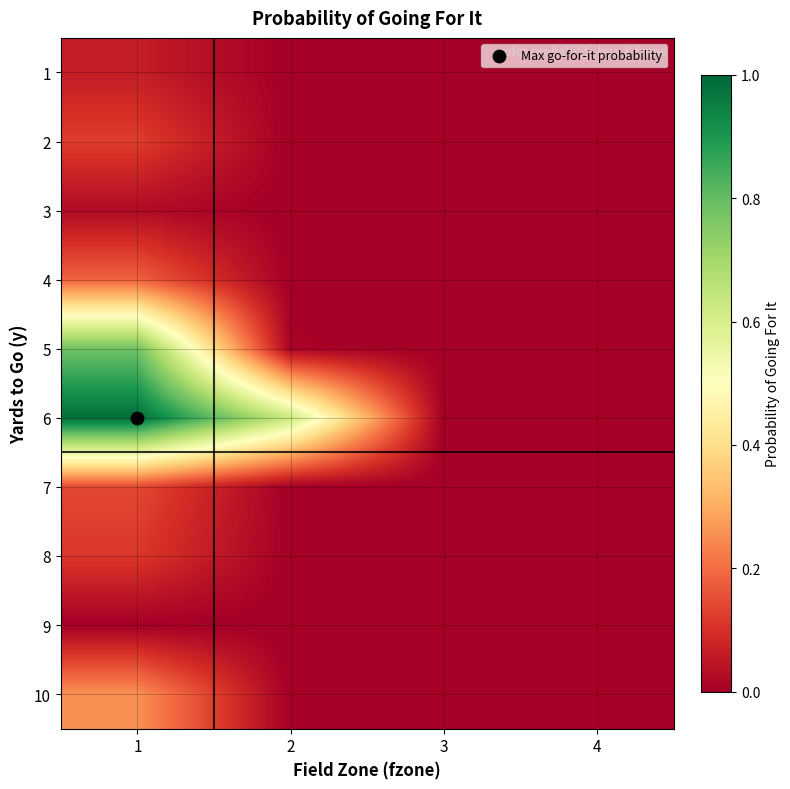

What is the total value across all series at 1?

2.7